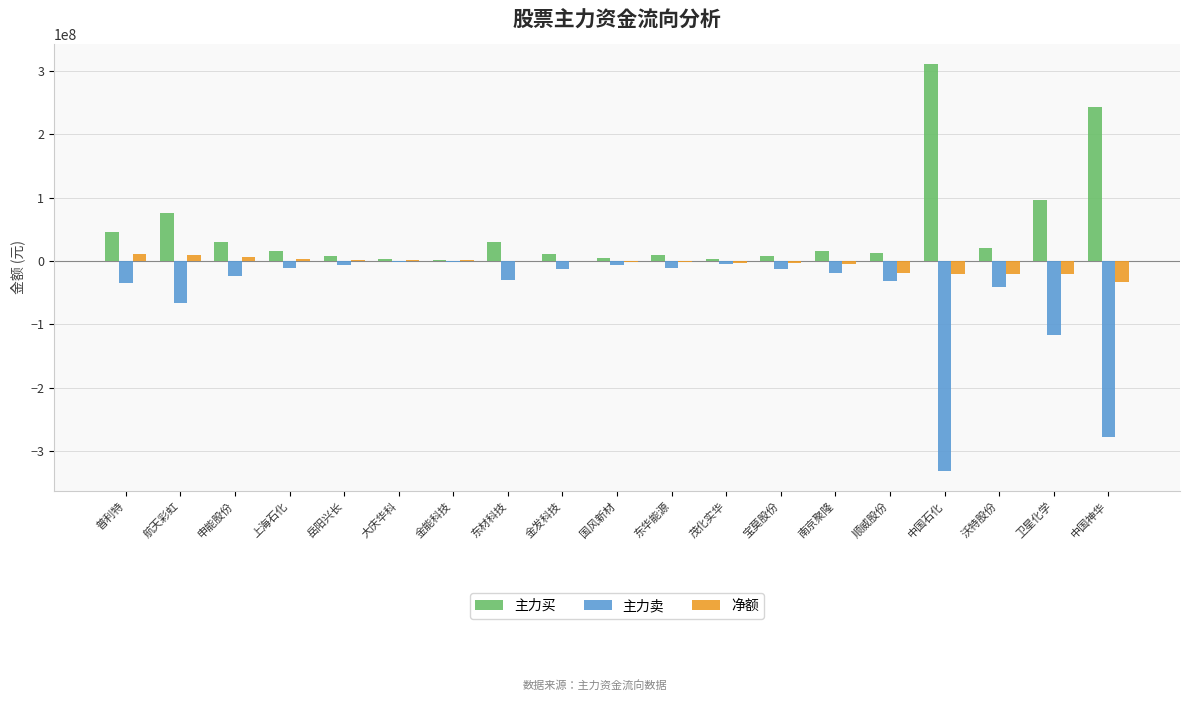

How many distinct data groups are displayed?

3